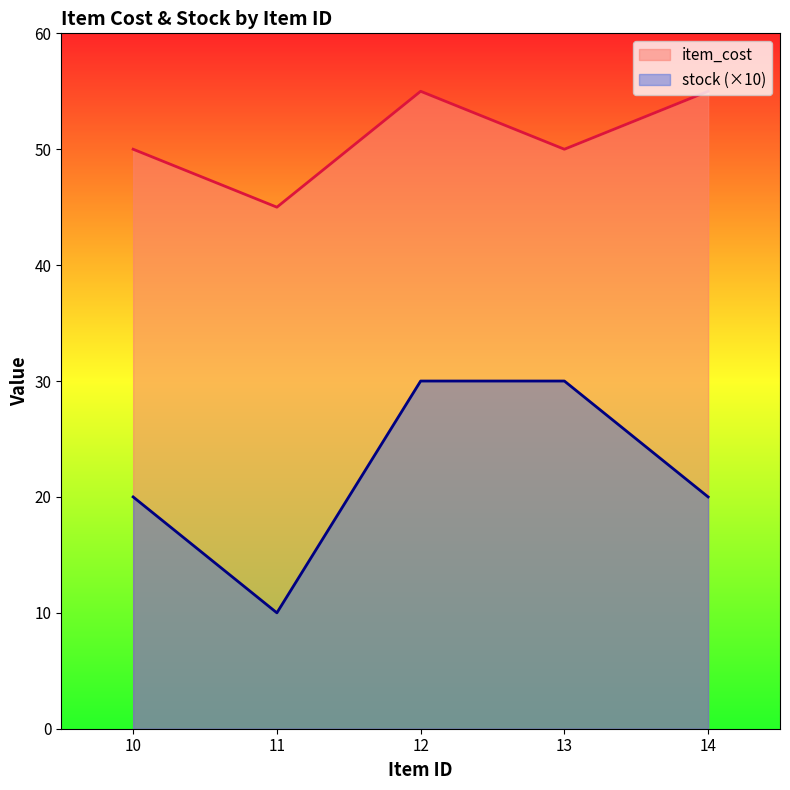

Between 12 and 14, which series saw the biggest shift?

stock (×10)